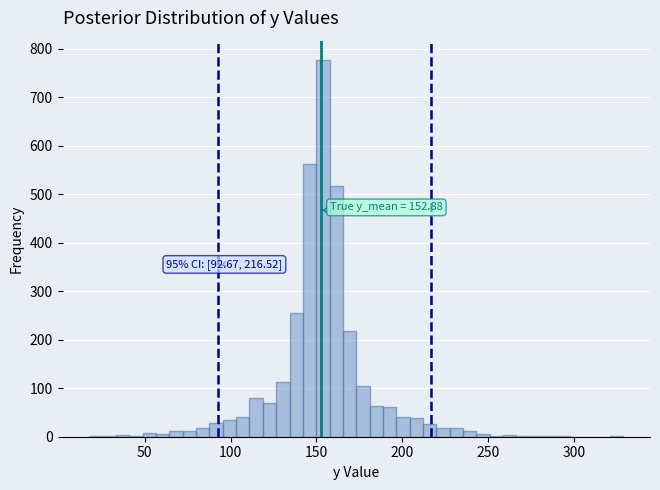

Around what value on the x-axis is the tallest bar? Give the approximate position of its centre, as read against the axis.

155